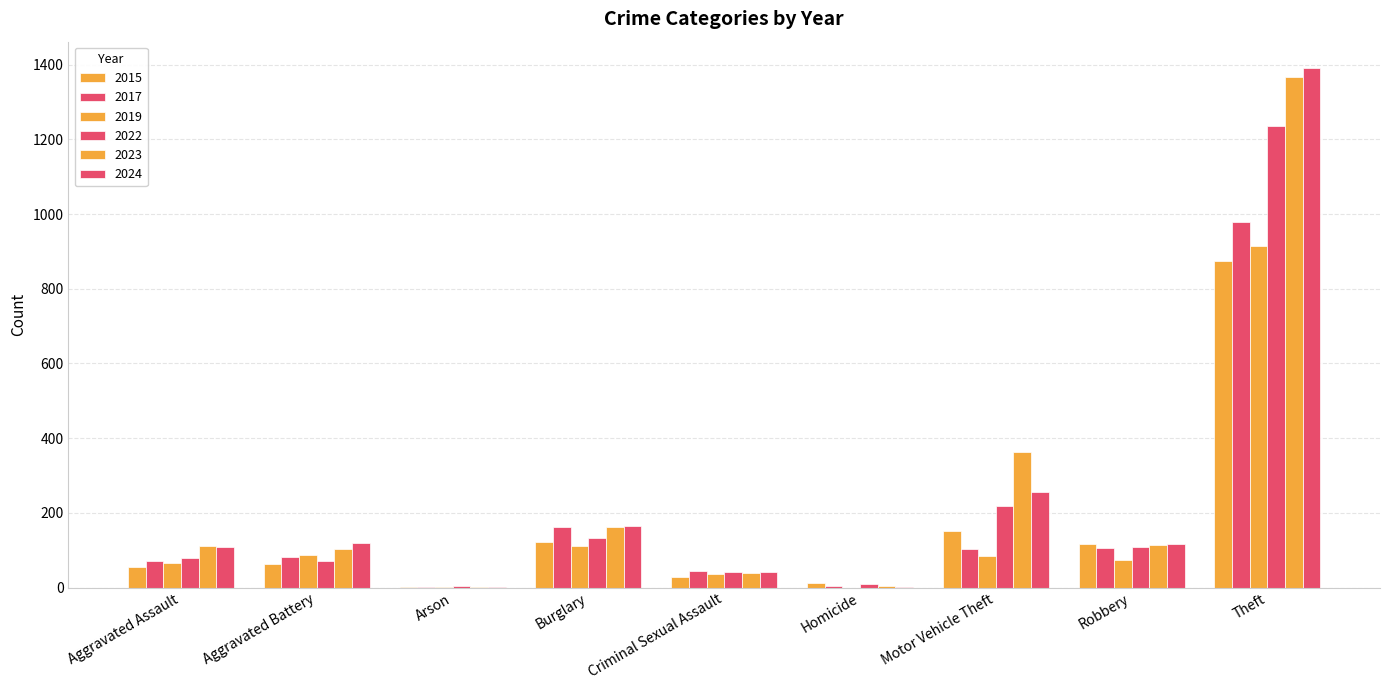

What is the value of the 2017 bar at the 8th from the left?

105